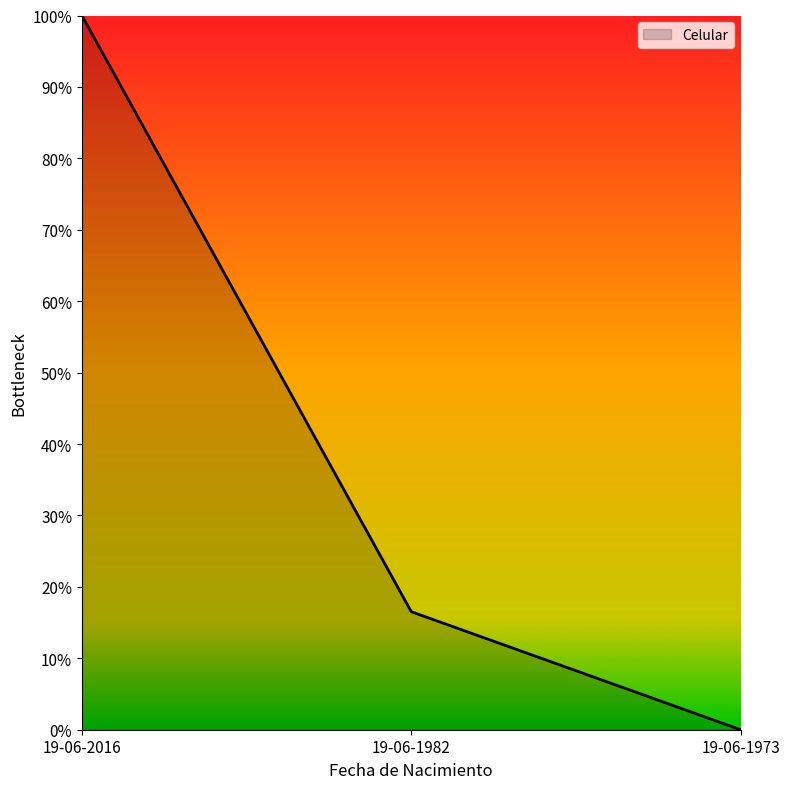

Does the chart display data point markers on the line(s)?

No